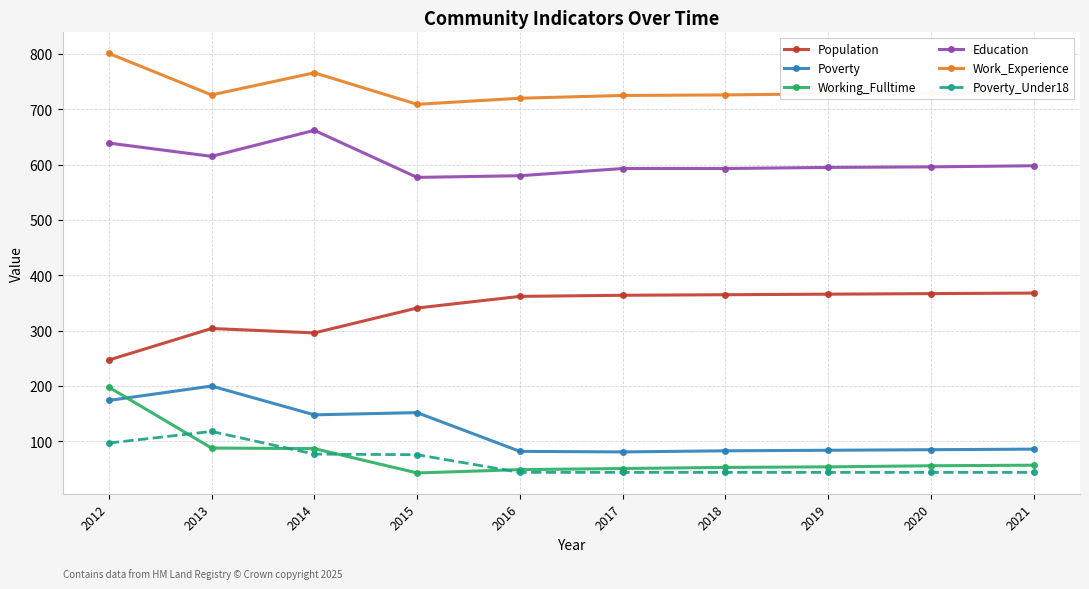

What is the total value across all series at 2020?

1877